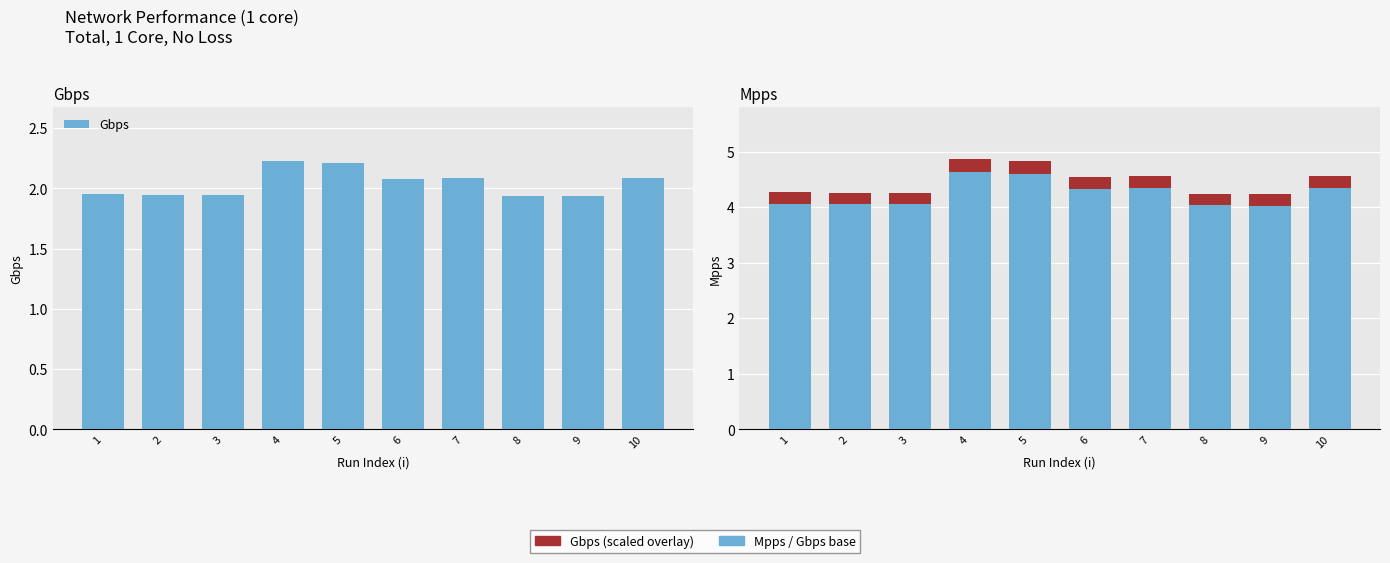

Does the chart contain any negative values?

No